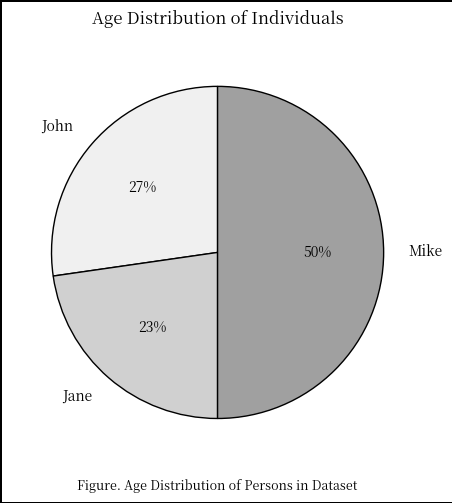

Between John and Jane, which is larger?

John